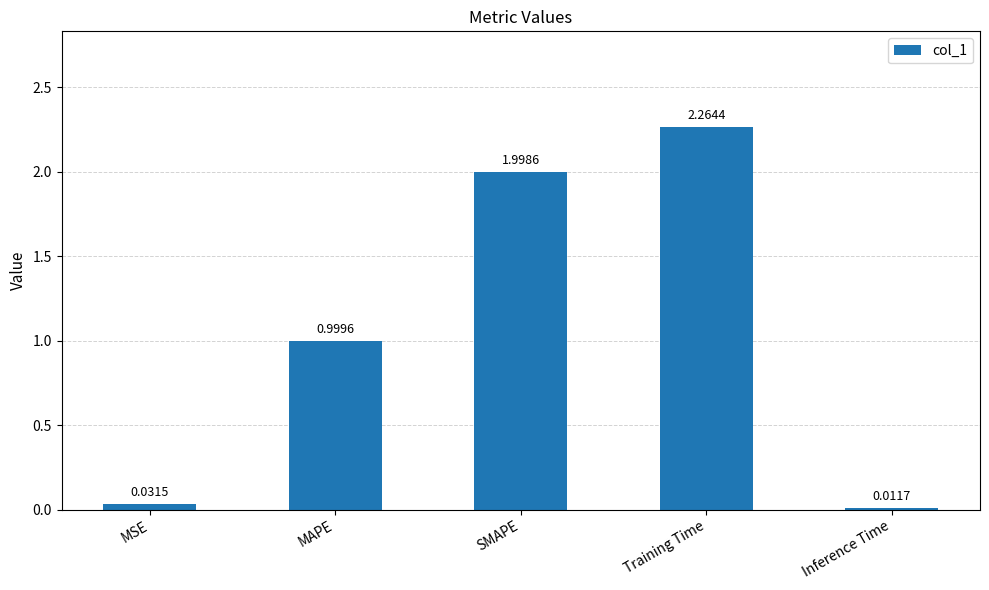

At which label is the value closest to 1?

MAPE